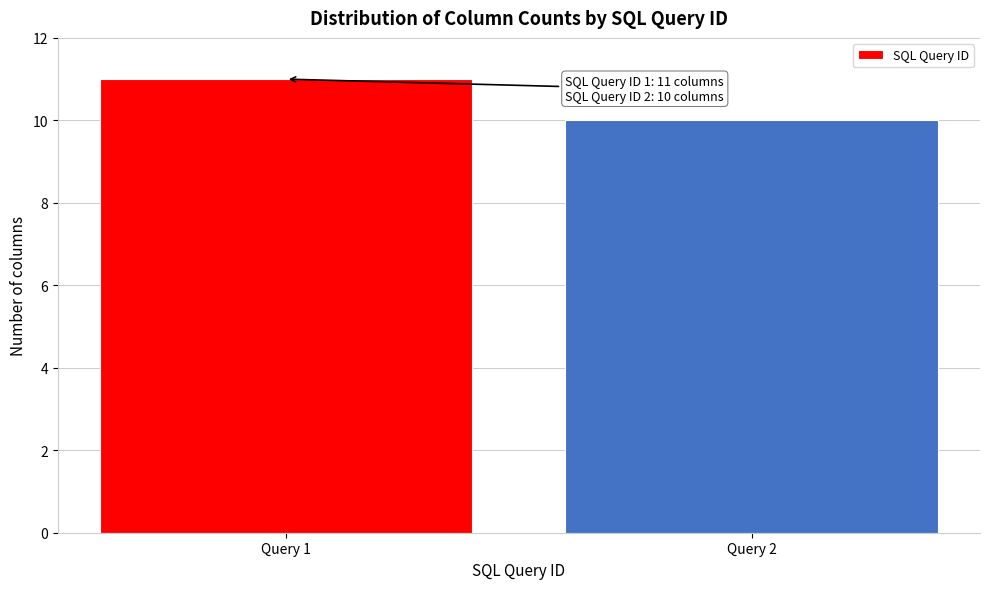

Reading left to right, what are all the values shown in this chart?

Query 1=11	Query 2=10